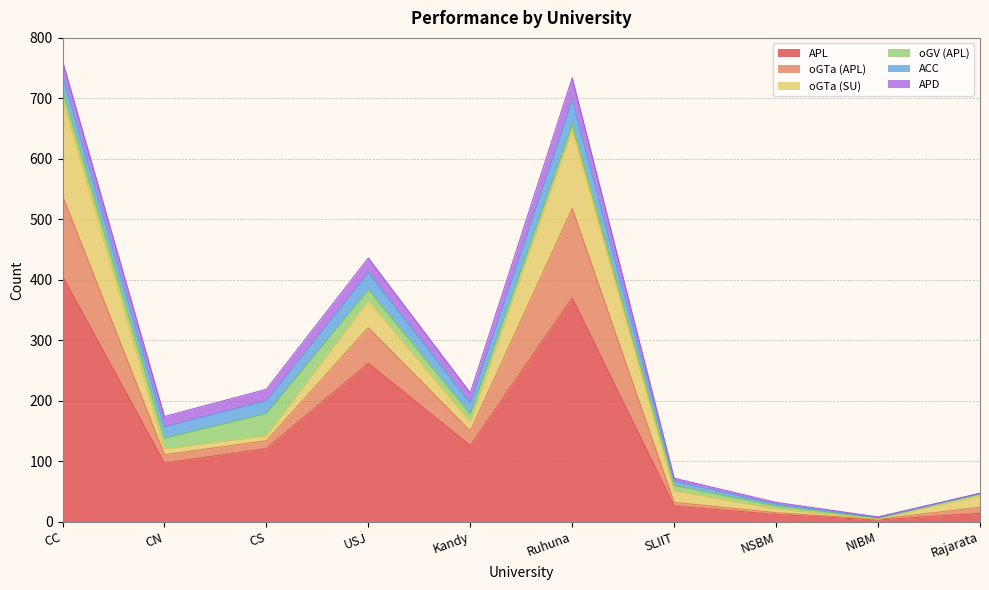

What value does the oGTa (APL) series have at NSBM, to the nearest 5?

5